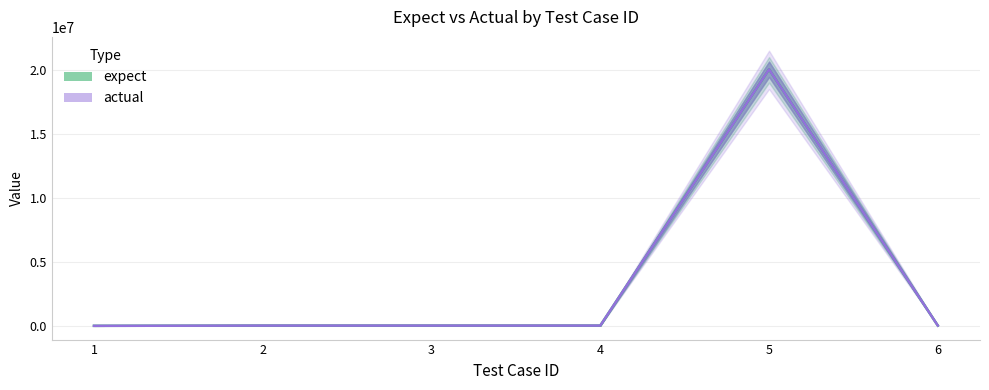

At which label is expect closest to 10021001?

2